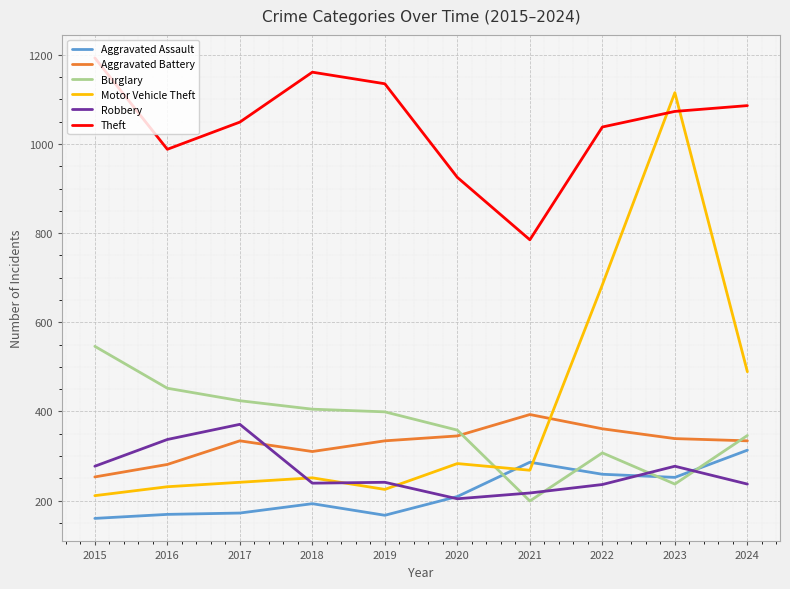

True or false: Aggravated Battery and Burglary intersect in this chart.

True